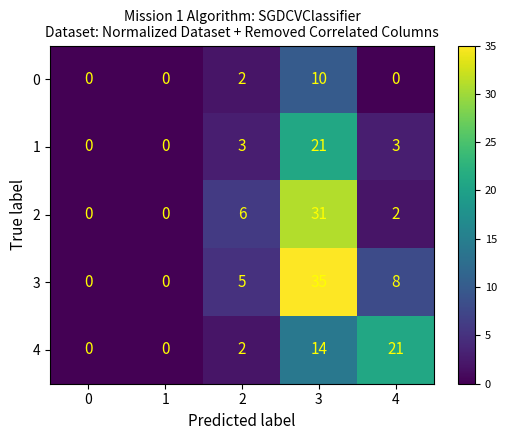

Count the number of categories in the chart.

5